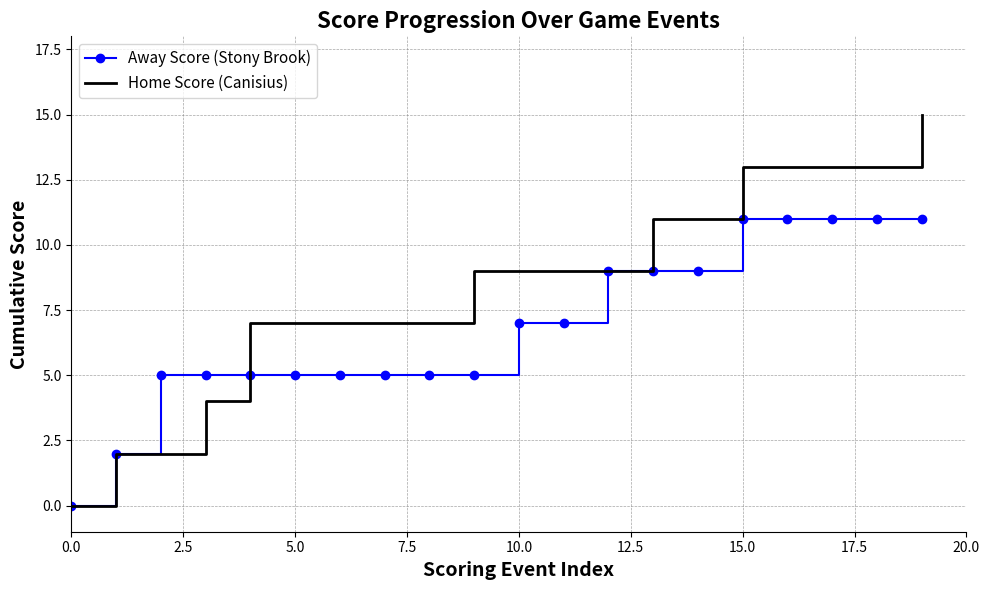

How many values in the Away Score (Stony Brook) series are below 7?

10